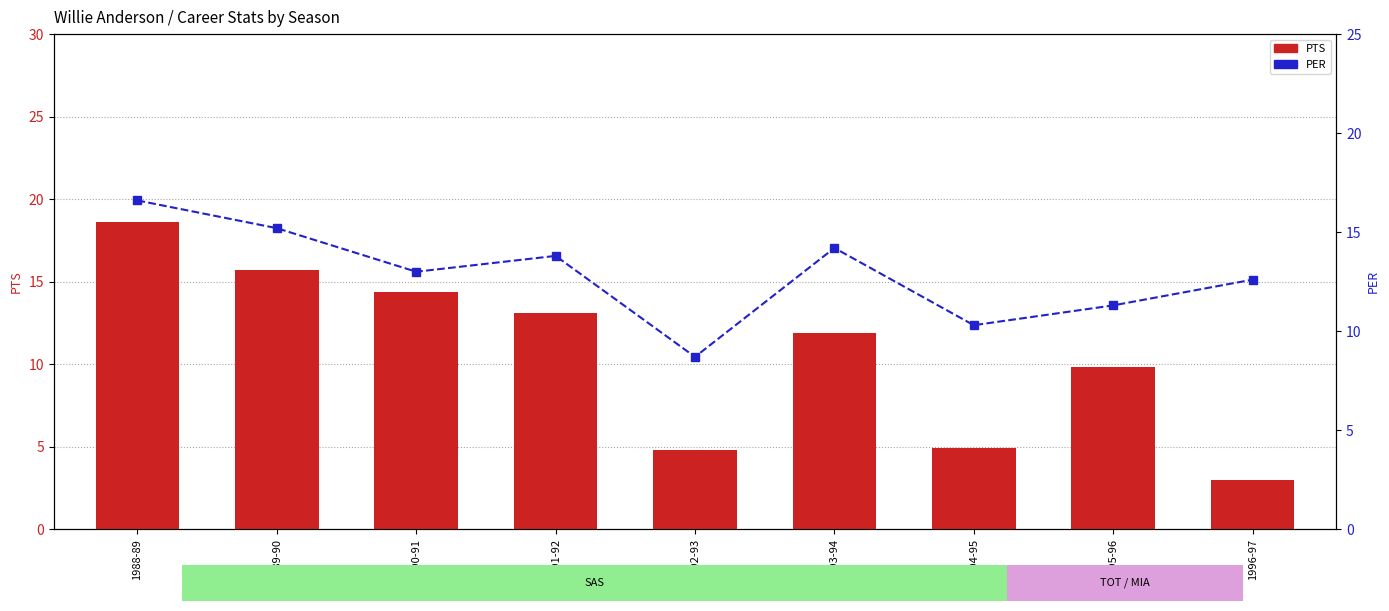

Is the value of PTS at 1989-90 greater than the value of PER at 1991-92?

Yes